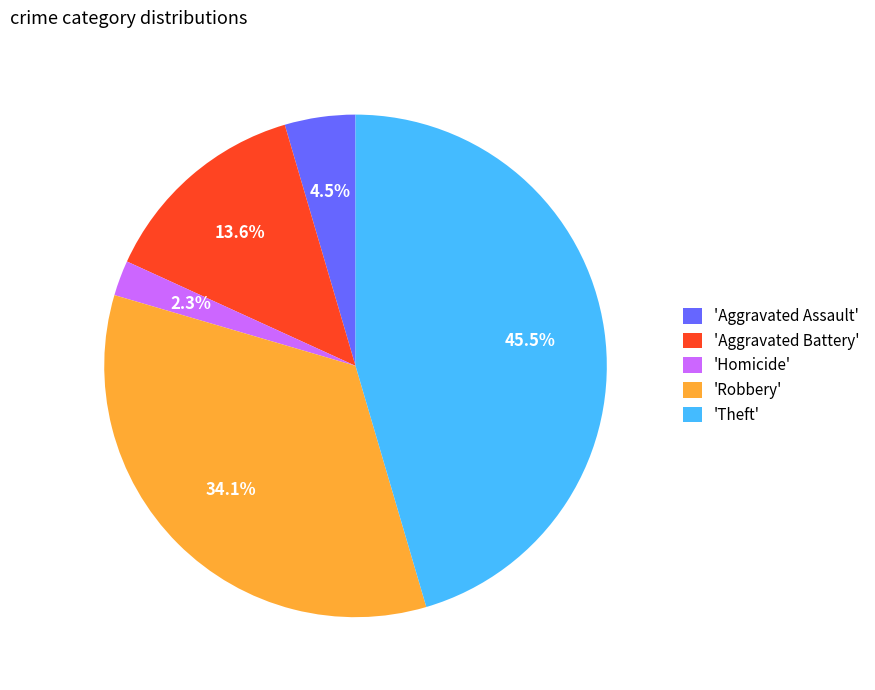

Does any single category account for the majority?

No